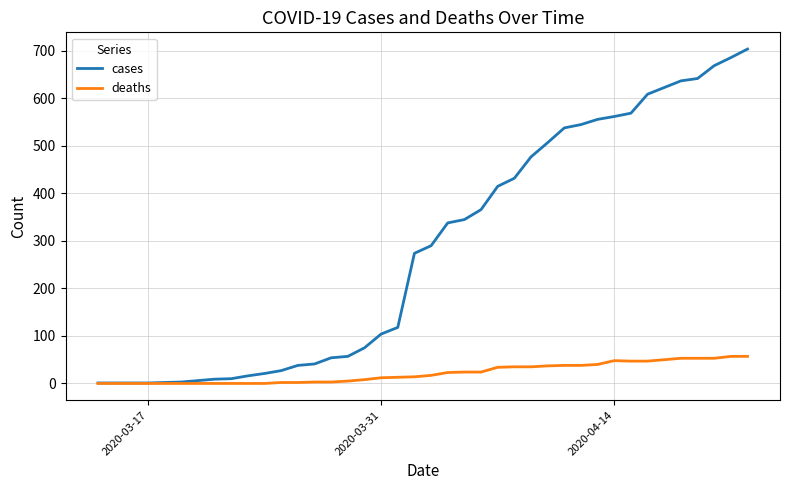

Which series has the largest total across all categories?

cases